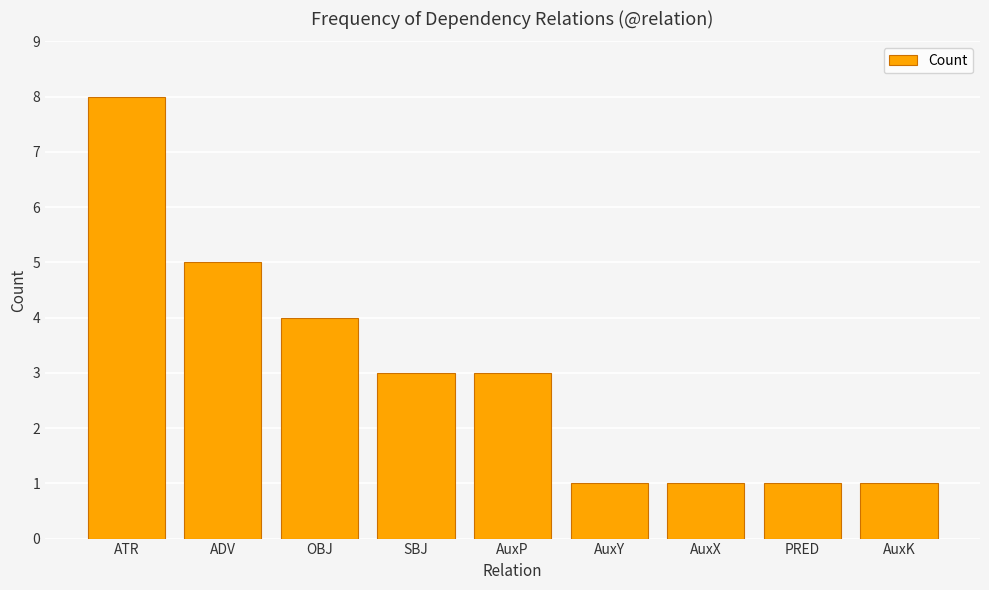

Reading left to right, list all the values displayed in this chart.

ATR=8	ADV=5	OBJ=4	SBJ=3	AuxP=3	AuxY=1	AuxX=1	PRED=1	AuxK=1